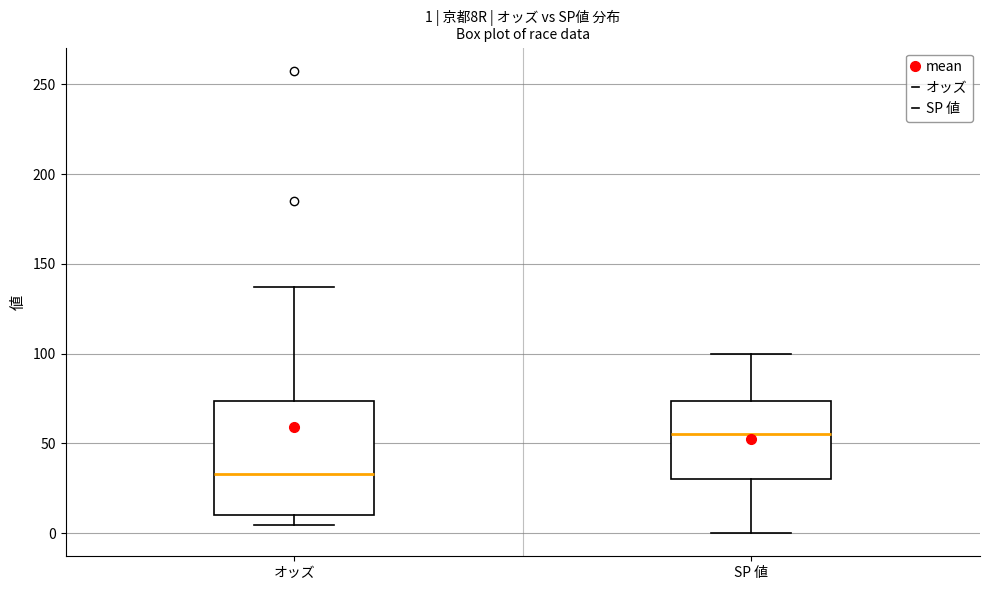

Which box is the tallest, from its lower edge to its upper edge?

オッズ